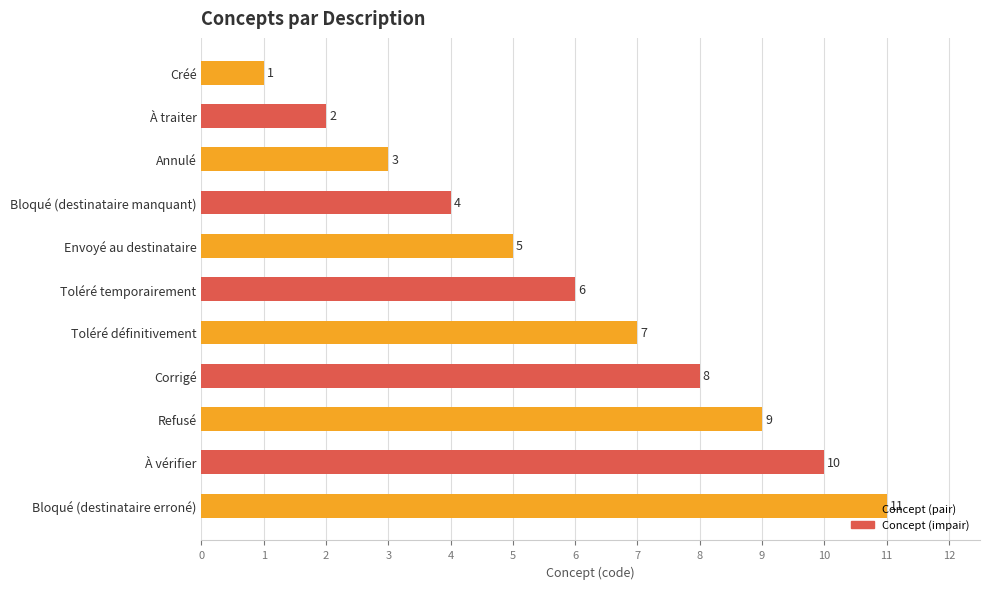

List the labels in order of value, smallest first.

Créé, À traiter, Annulé, Bloqué (destinataire manquant), Envoyé au destinataire, Toléré temporairement, Toléré définitivement, Corrigé, Refusé, À vérifier, Bloqué (destinataire erroné)